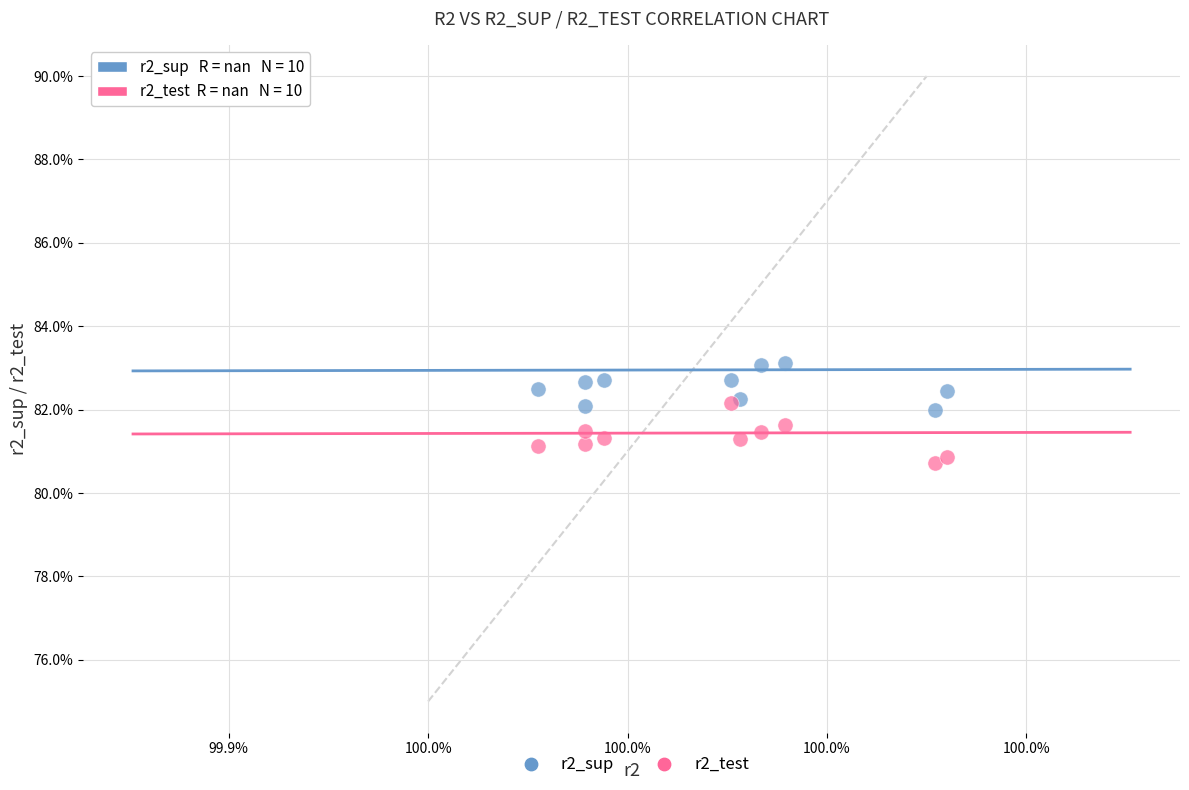

What are all the series names shown in the legend?

r2_sup, r2_test